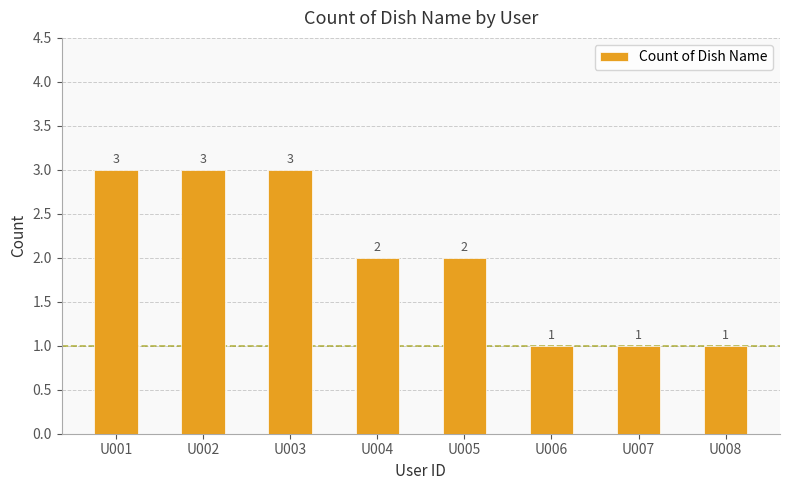

What is the greatest value displayed?

3